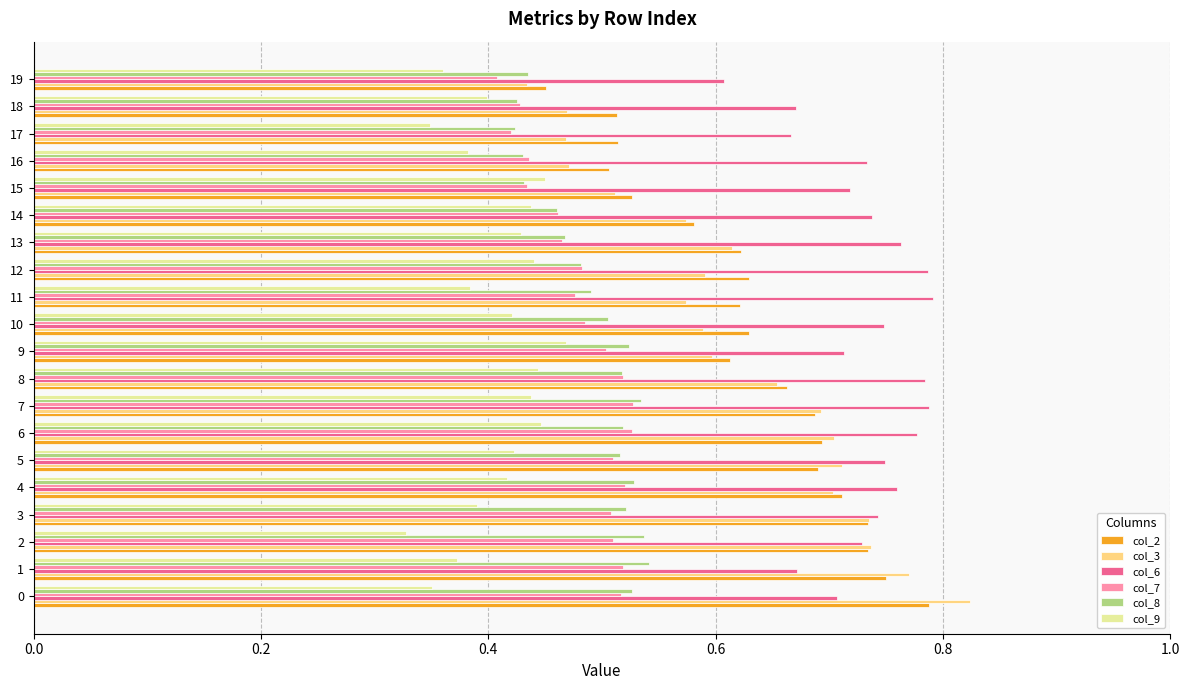

Which series has the widest spread of values?

col_3